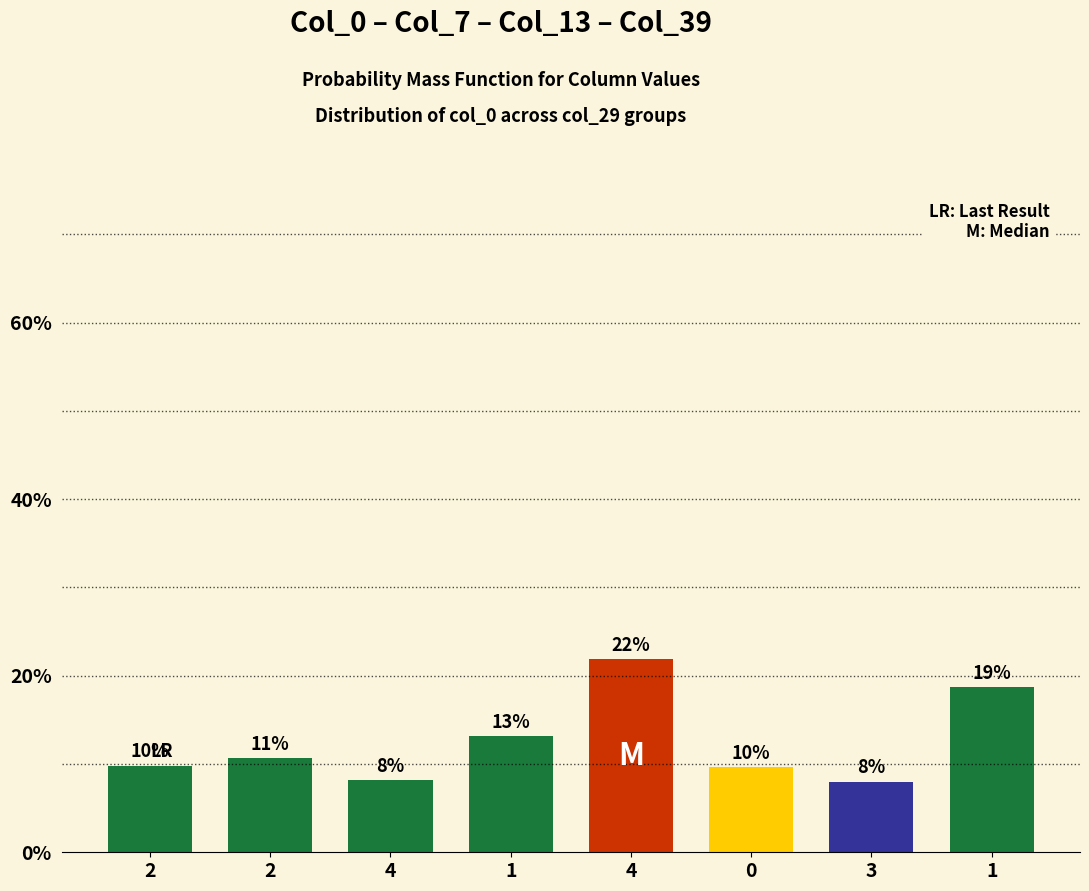

Which label corresponds to the smallest value in the chart?

3